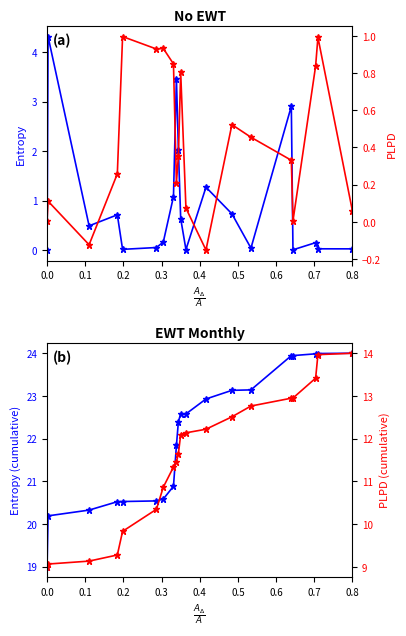

Does the chart display data point markers on the line(s)?

Yes